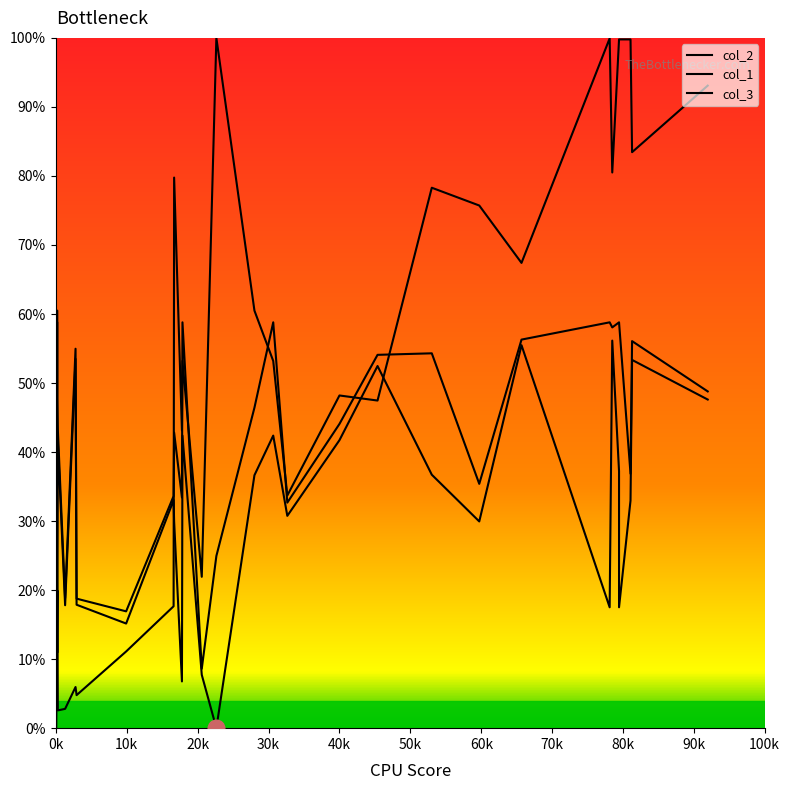

After their last crossing, which series has the higher values: col_1 or col_2?

col_2